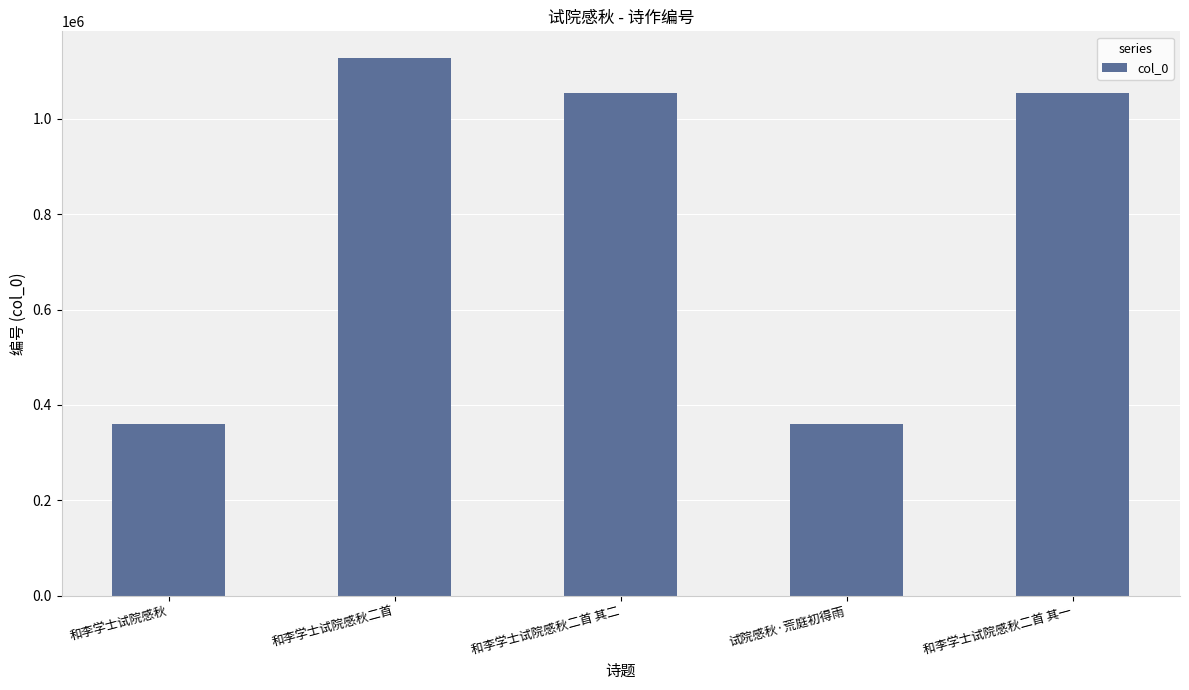

Which has a higher value, 试院感秋·荒庭初得雨 or 和李学士试院感秋二首 其二?

和李学士试院感秋二首 其二